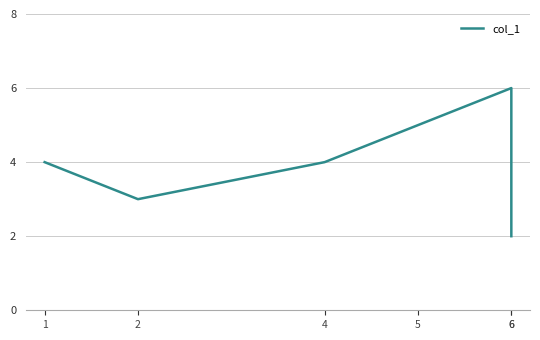

Is it true that the value at 4 is 4?

True